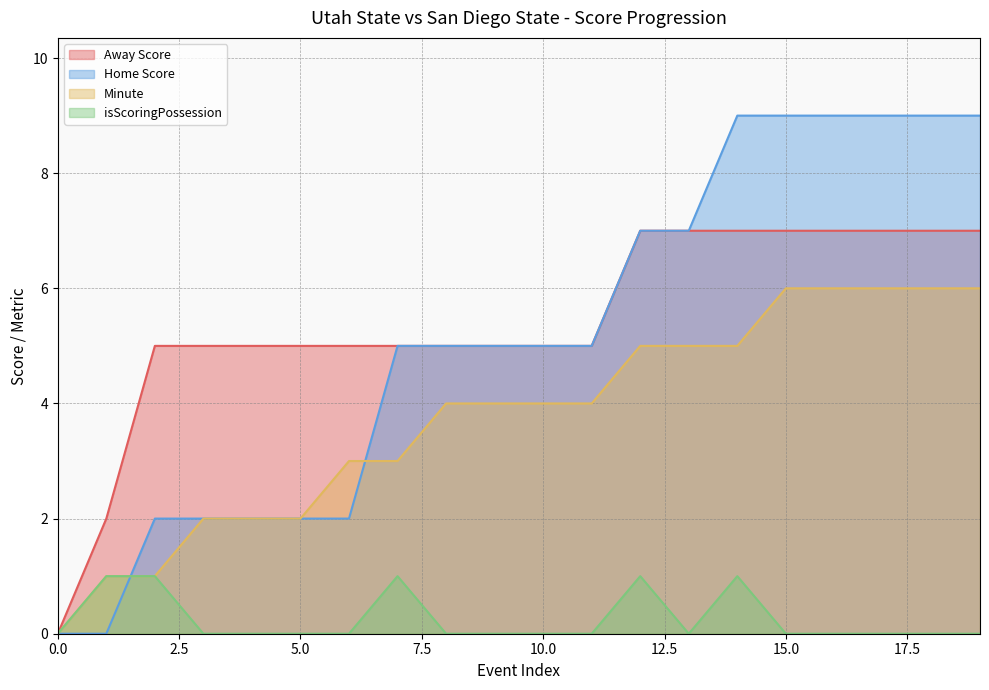

Rank the series by their maximum value, from lowest to highest.

isScoringPossession, Minute, Away Score, Home Score